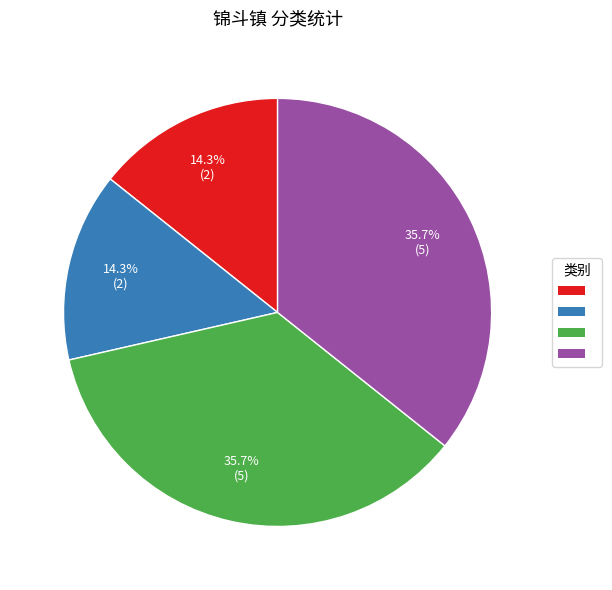

Does any single category account for the majority?

No